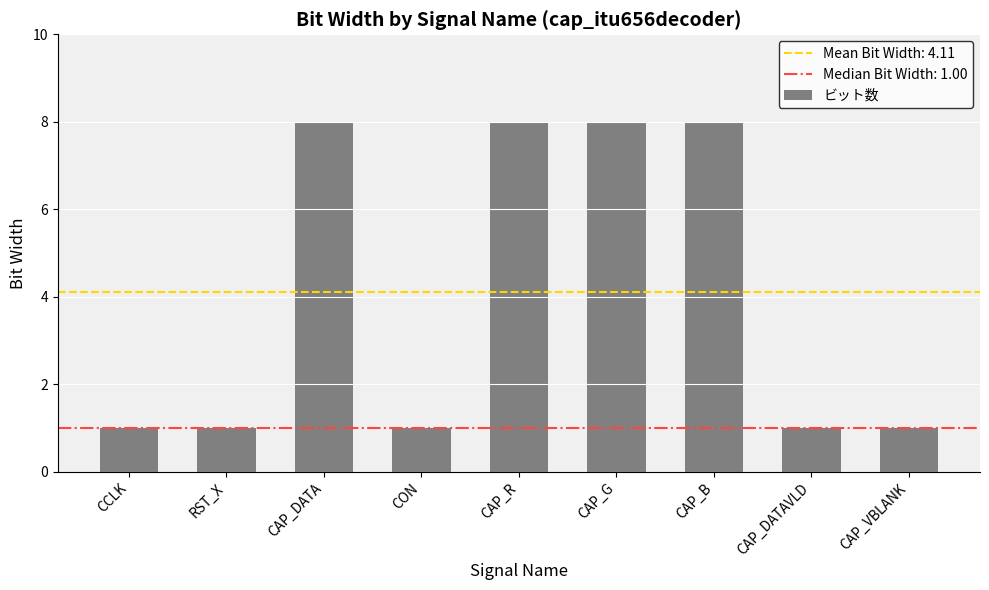

What is the maximum value shown in the chart?

8